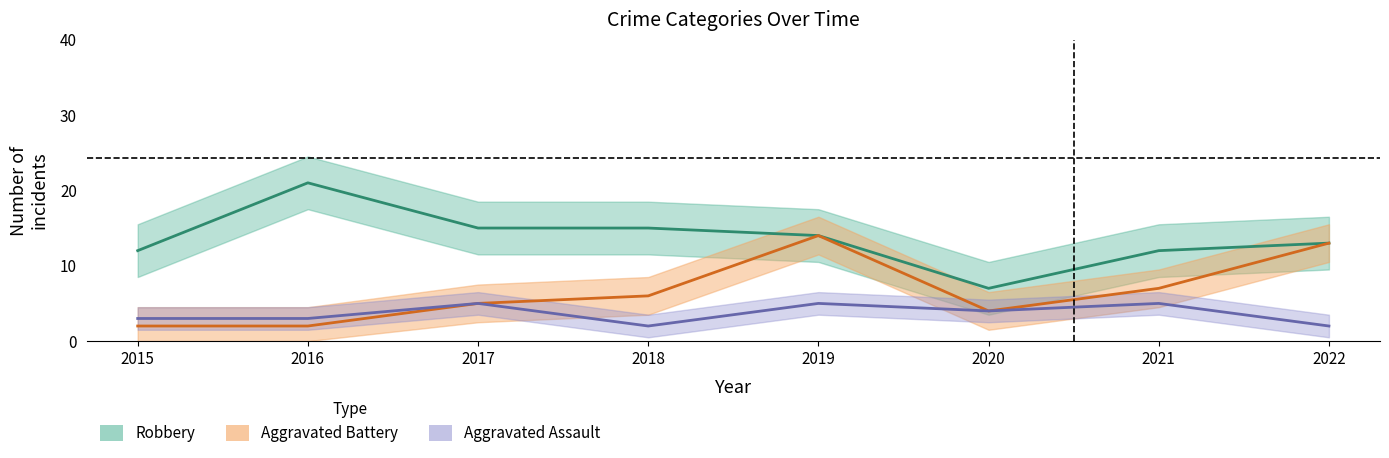

Which label corresponds to the smallest value in the chart?

2018